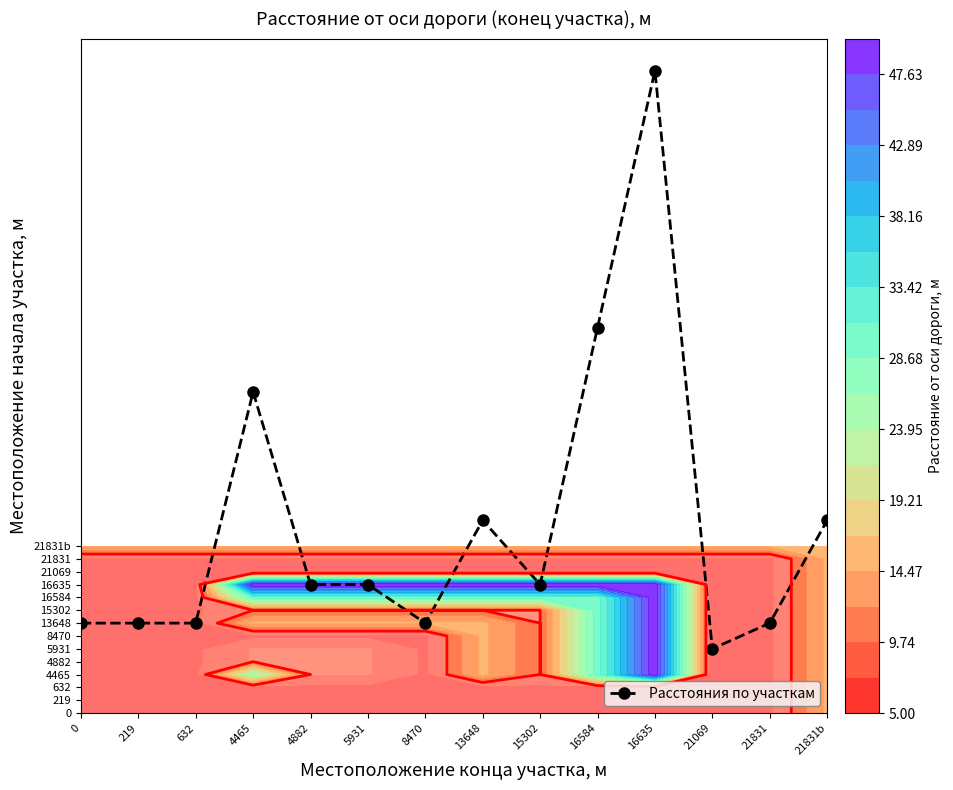

Between 4882 and 15302, which is larger?

4882